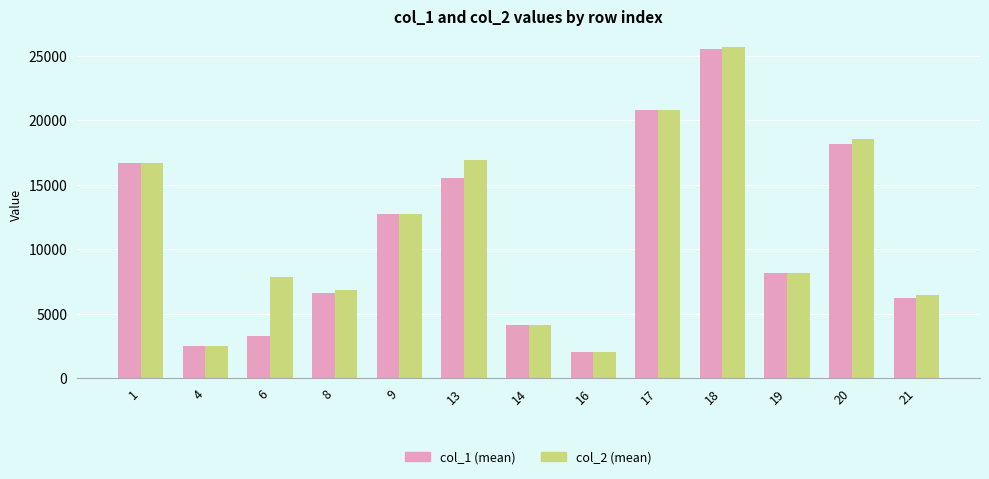

What is the total value across all series at 18?

51136.9